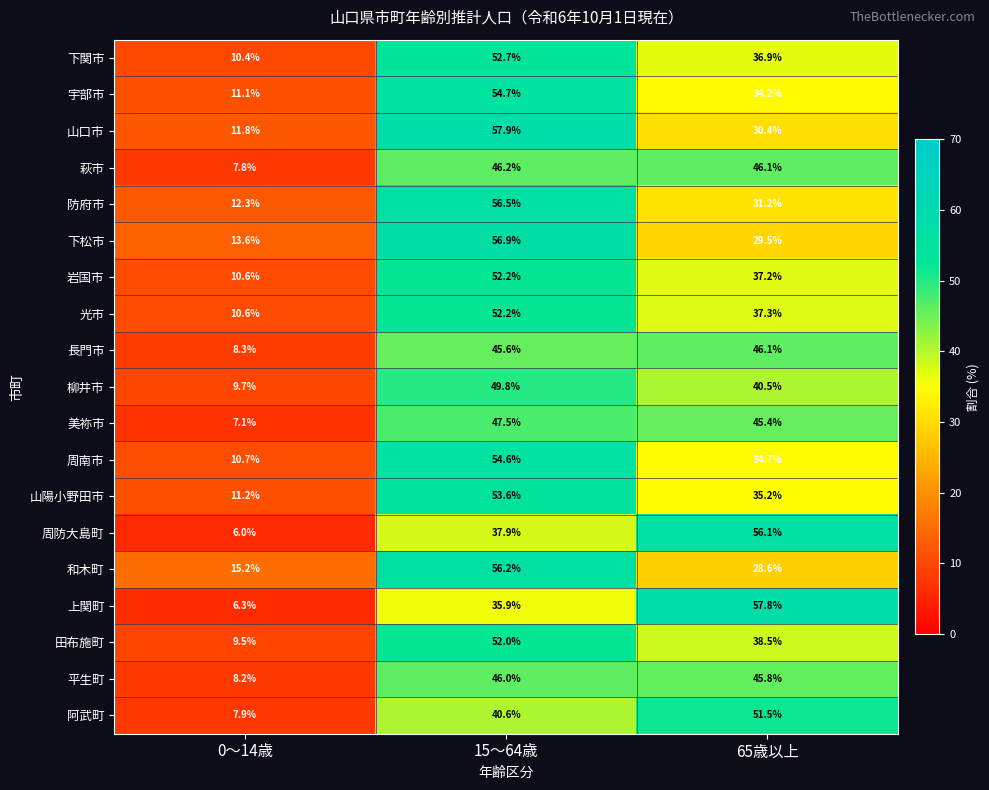

The 防府市 series shows 20.4 at 0～14歳. True or false?

False